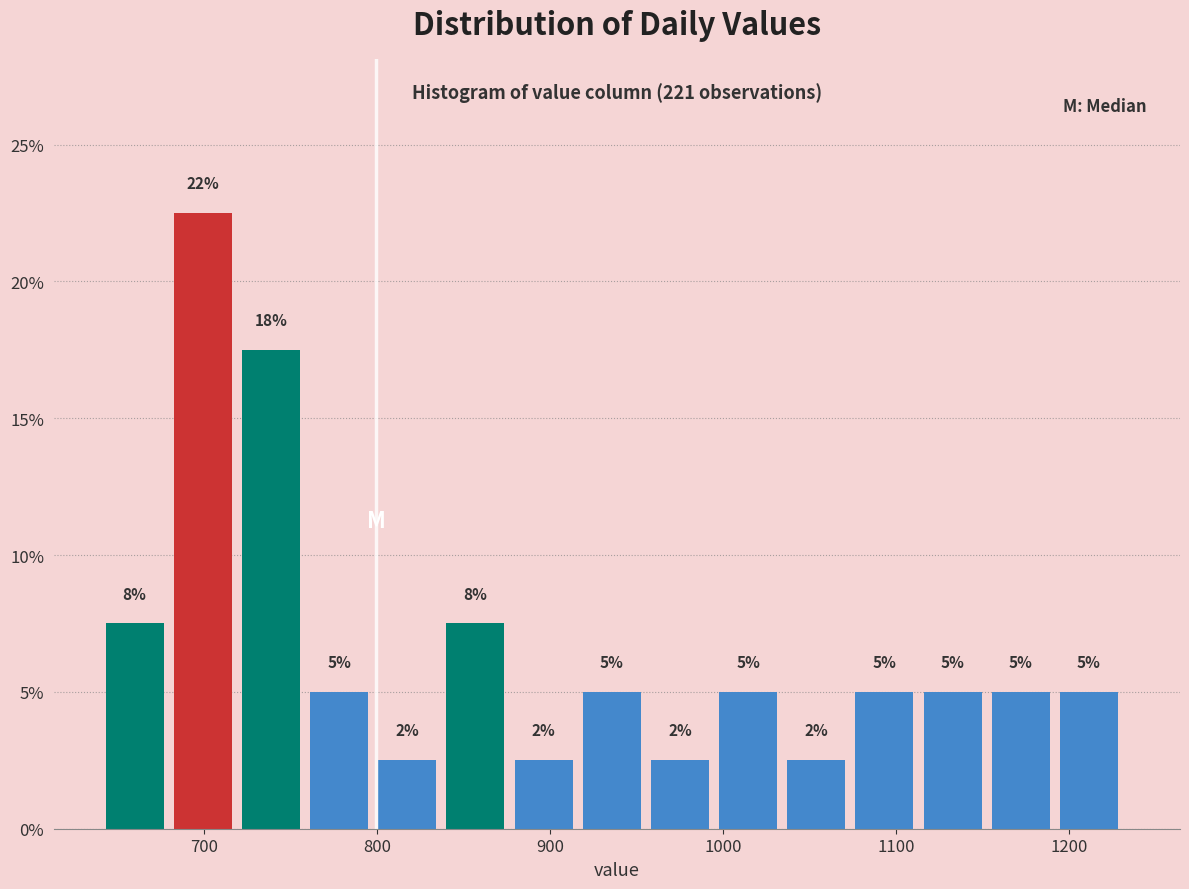

Read against the x-axis, roughly where is the centre of the tallest bar?

700